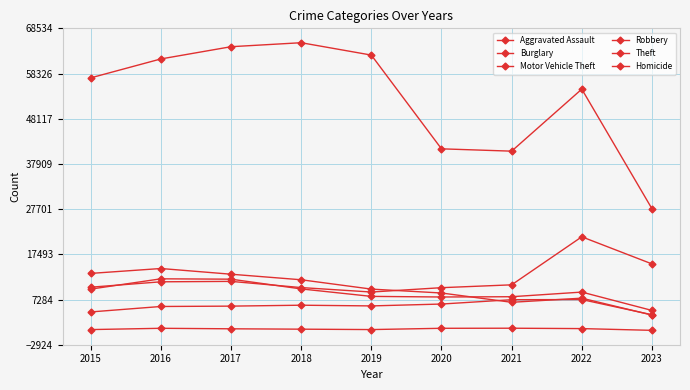

List the labels in order of Theft value, smallest first.

2023, 2021, 2020, 2022, 2015, 2016, 2019, 2017, 2018